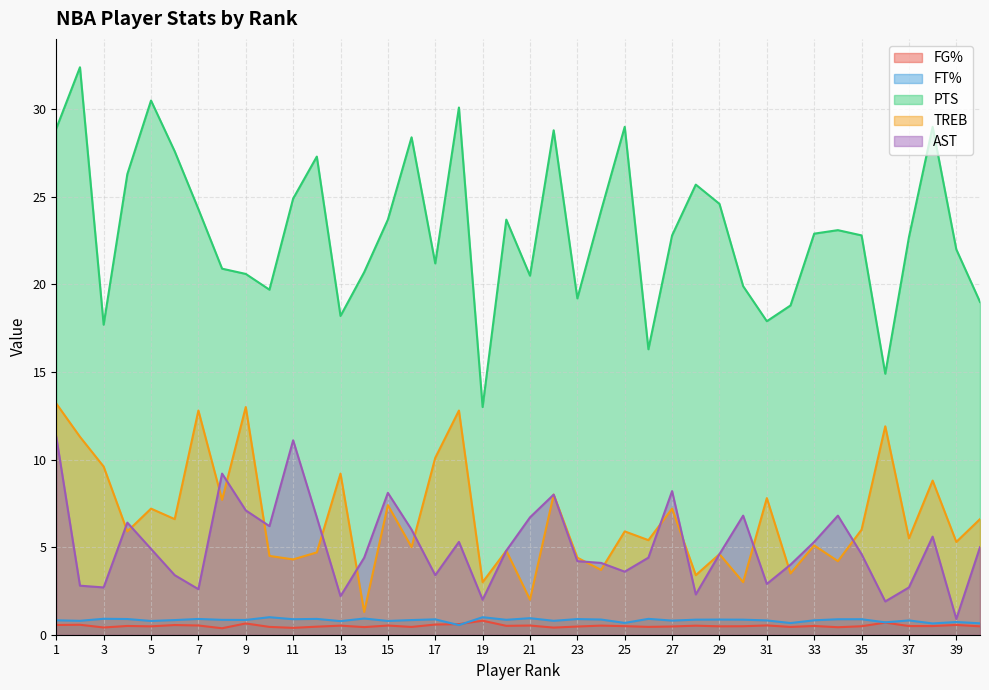

How many interior local peaks does the TREB series have?

15